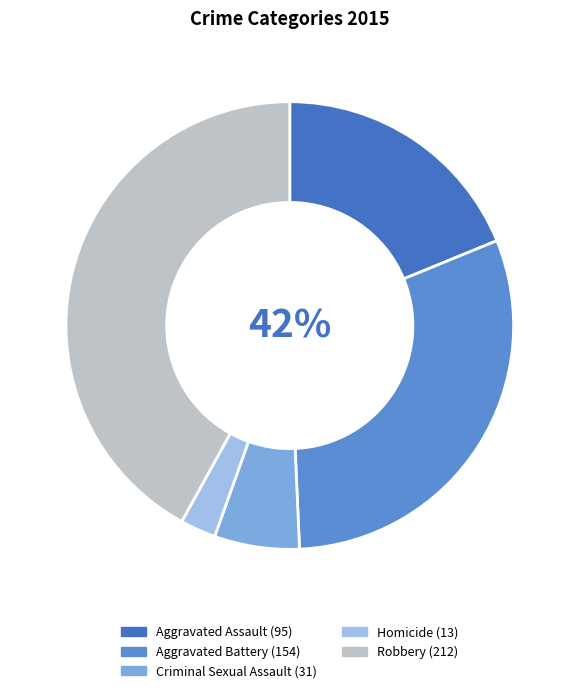

What is the largest slice in the pie chart?

Robbery